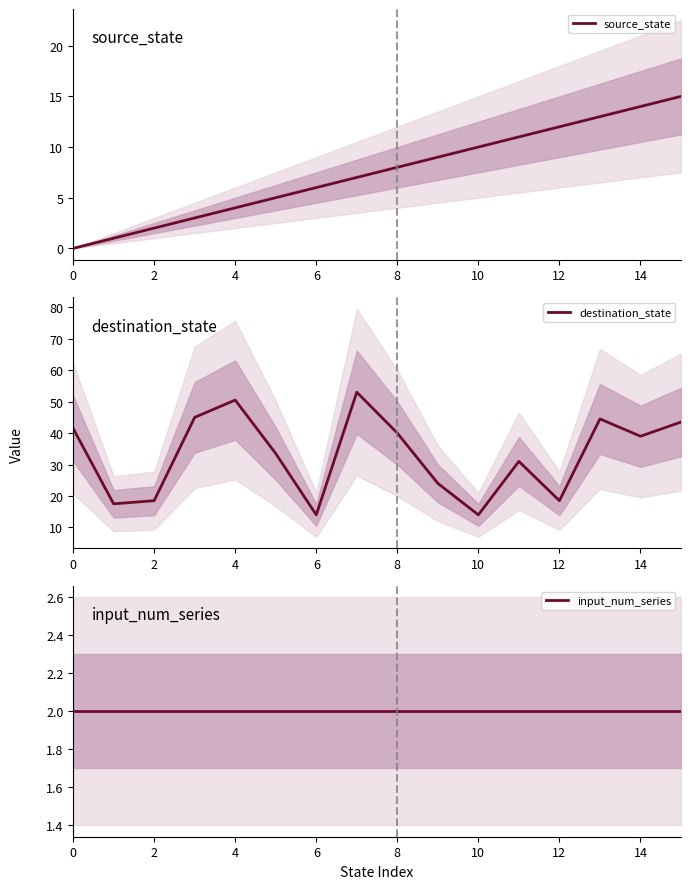

What is the sum of the destination_state values at 12 and 2?

37.0